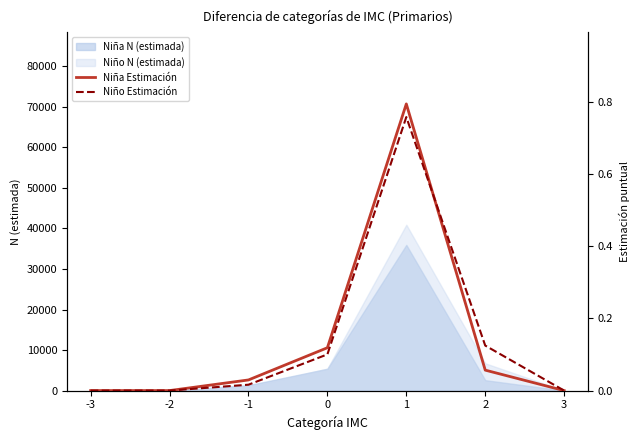

What is the sum of all Niño Estimación values?

1.0